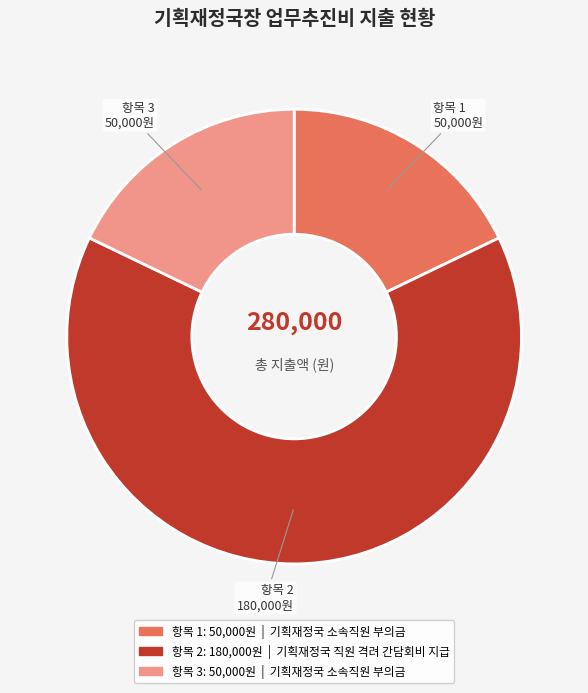

Count the number of slices in the pie.

3